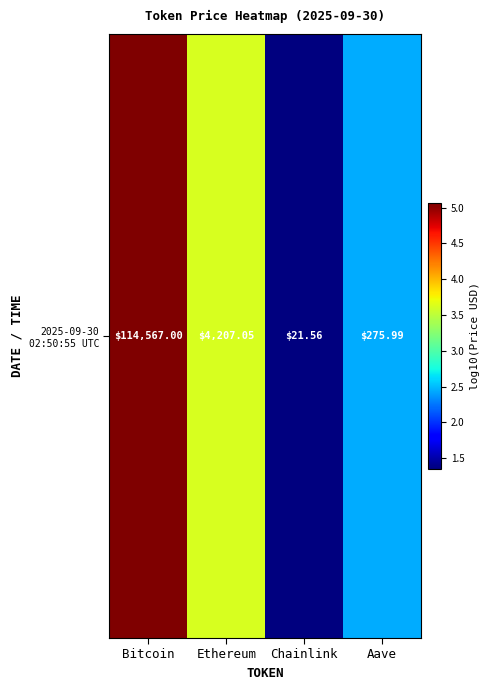

What is the greatest value displayed?

5.1